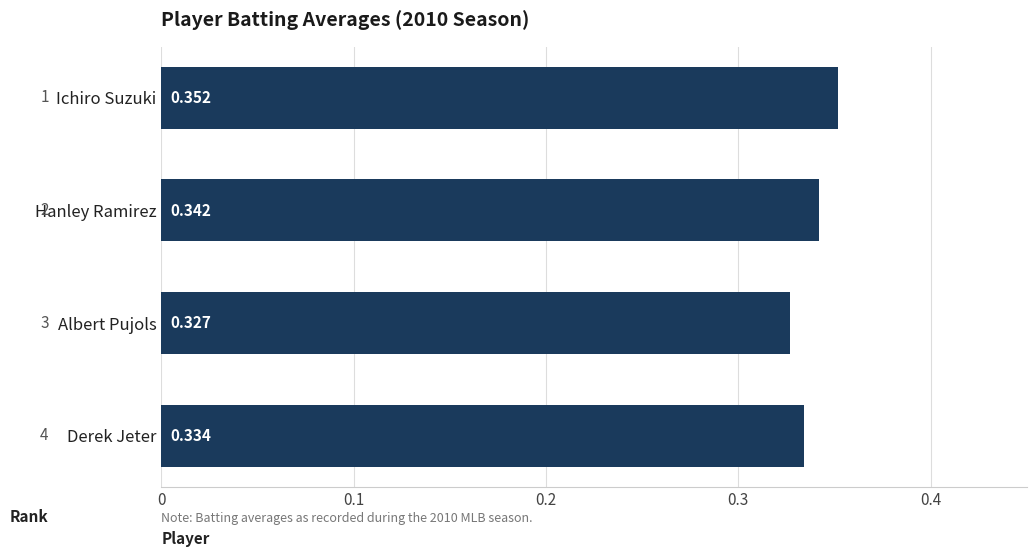

What is the label of the 2nd bar from the top?

Hanley Ramirez